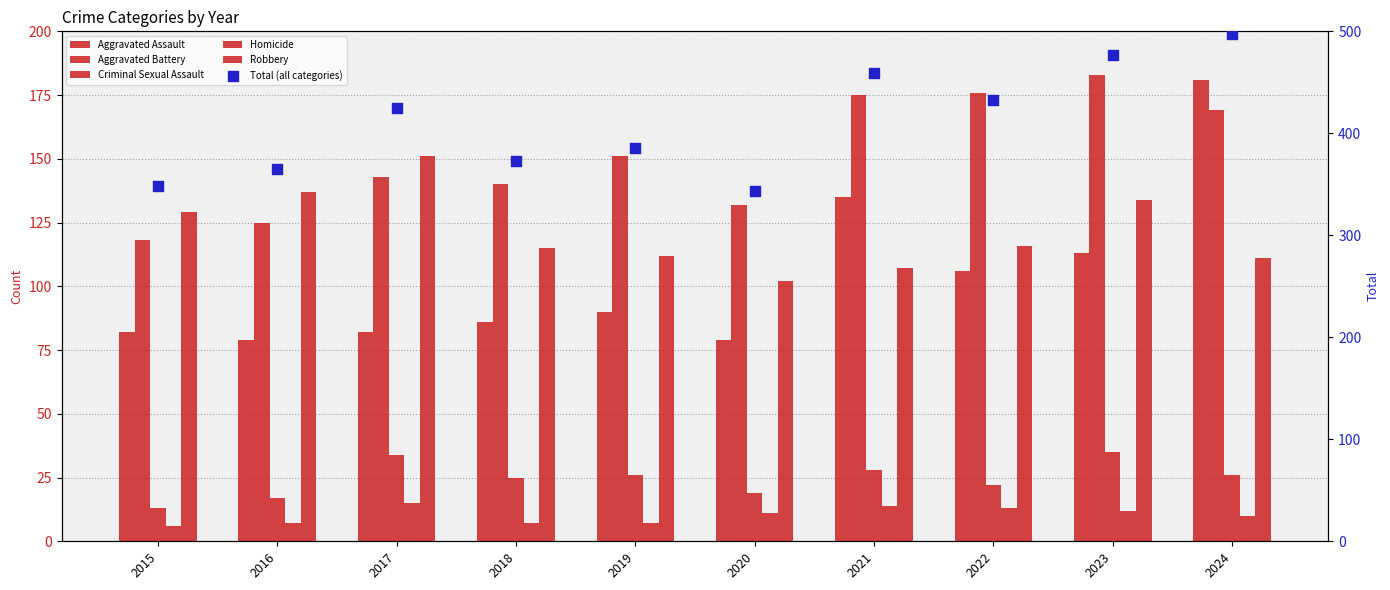

Which series reaches the maximum Y coordinate?

Total (all categories)